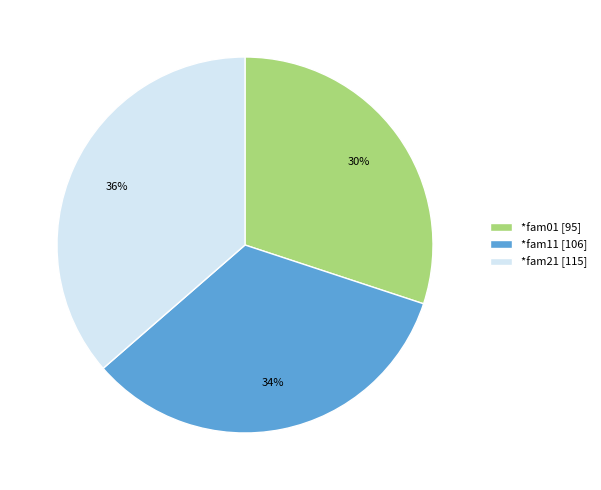

The *fam21 [115] slice represents 36% of the pie. True or false?

True